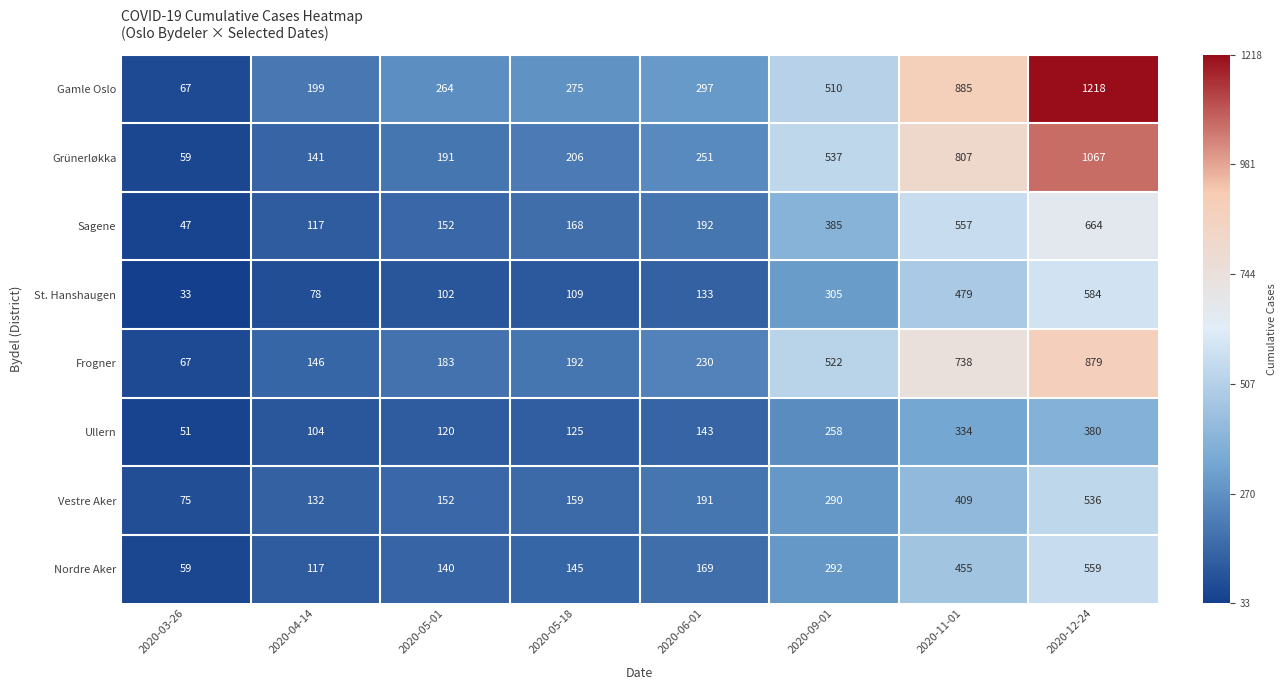

What is the total value across all series at 2020-09-01?

3099